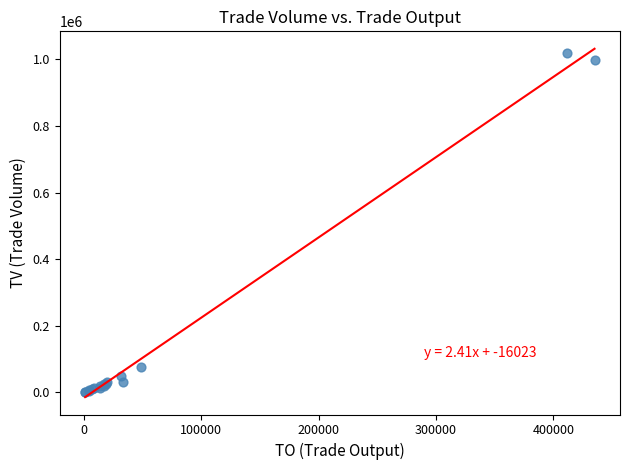

What Y value in the scatter plot is closest to 509500?

76000